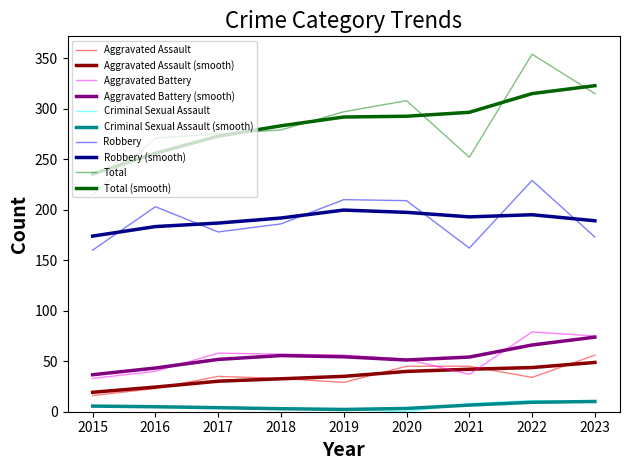

What is the value of the Aggravated Assault point at the 8th from the left?

34